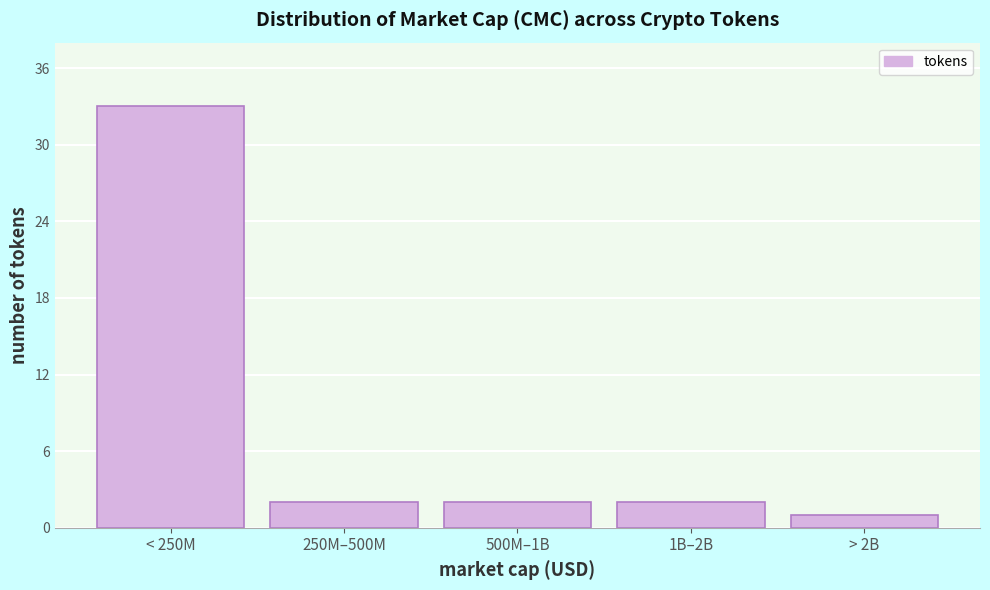

Reading left to right, what are all the values shown in this chart?

< 250M=33	250M–500M=2	500M–1B=2	1B–2B=2	> 2B=1